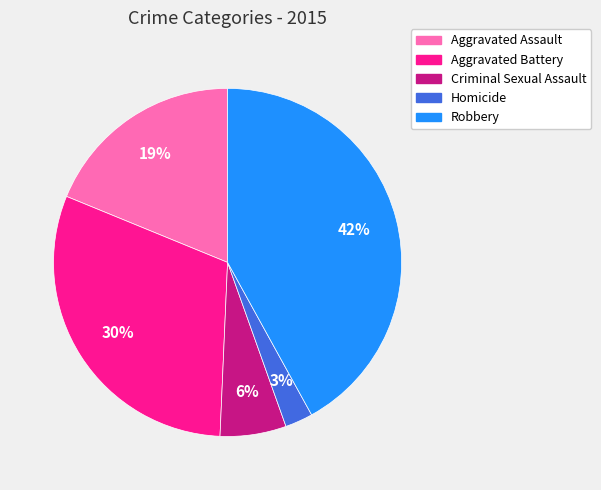

Rank the categories by value from lowest to highest.

Homicide, Criminal Sexual Assault, Aggravated Assault, Aggravated Battery, Robbery